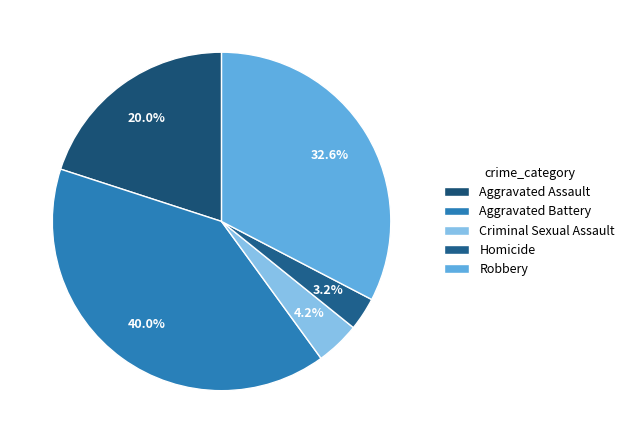

What portion of the pie excludes Aggravated Battery?

60.0%